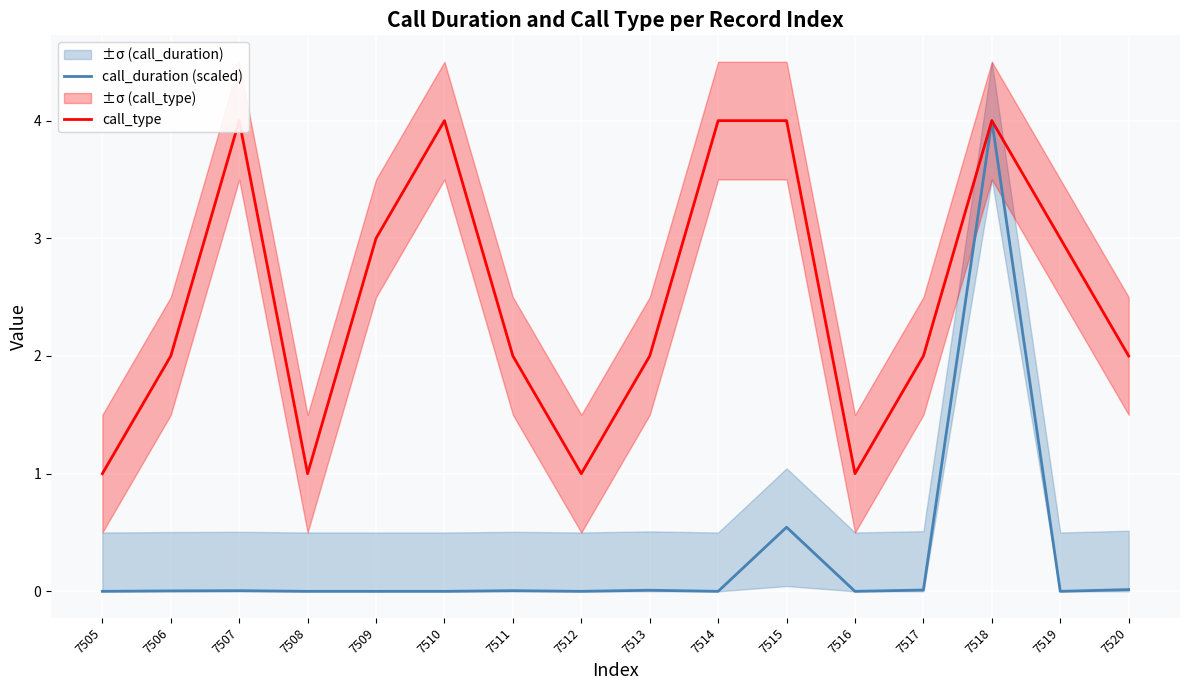

What is the sum of all call_type values?

40.0